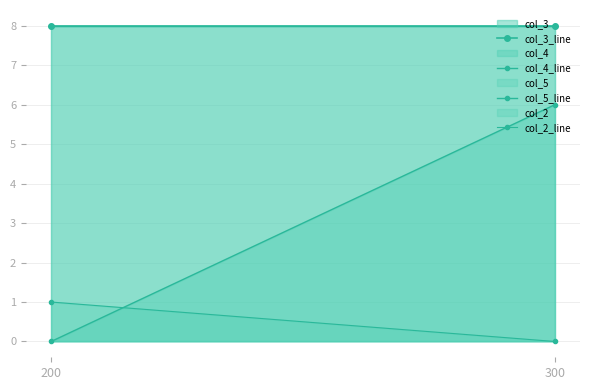

What is the total value across all series at 200?

17